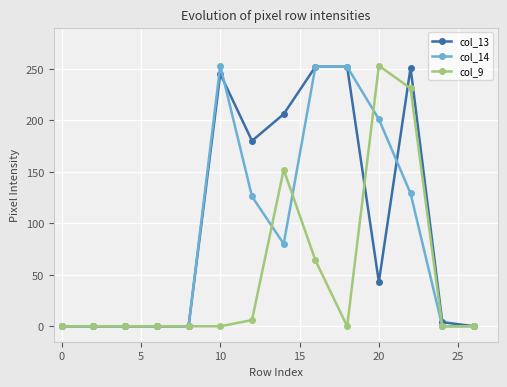

True or false: col_9 has more than 0 points higher than both neighbors.

True